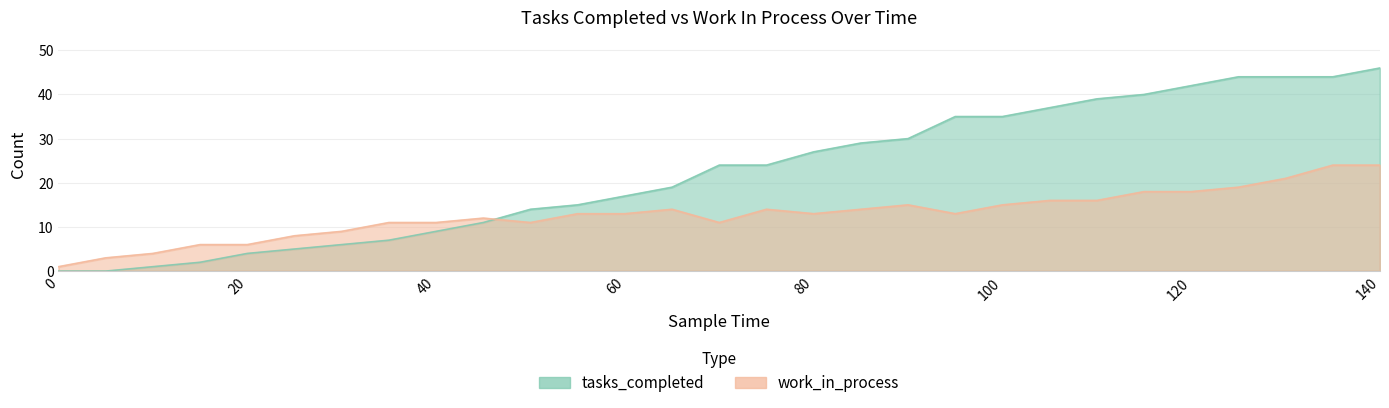

Which series has the largest total across all categories?

tasks_completed